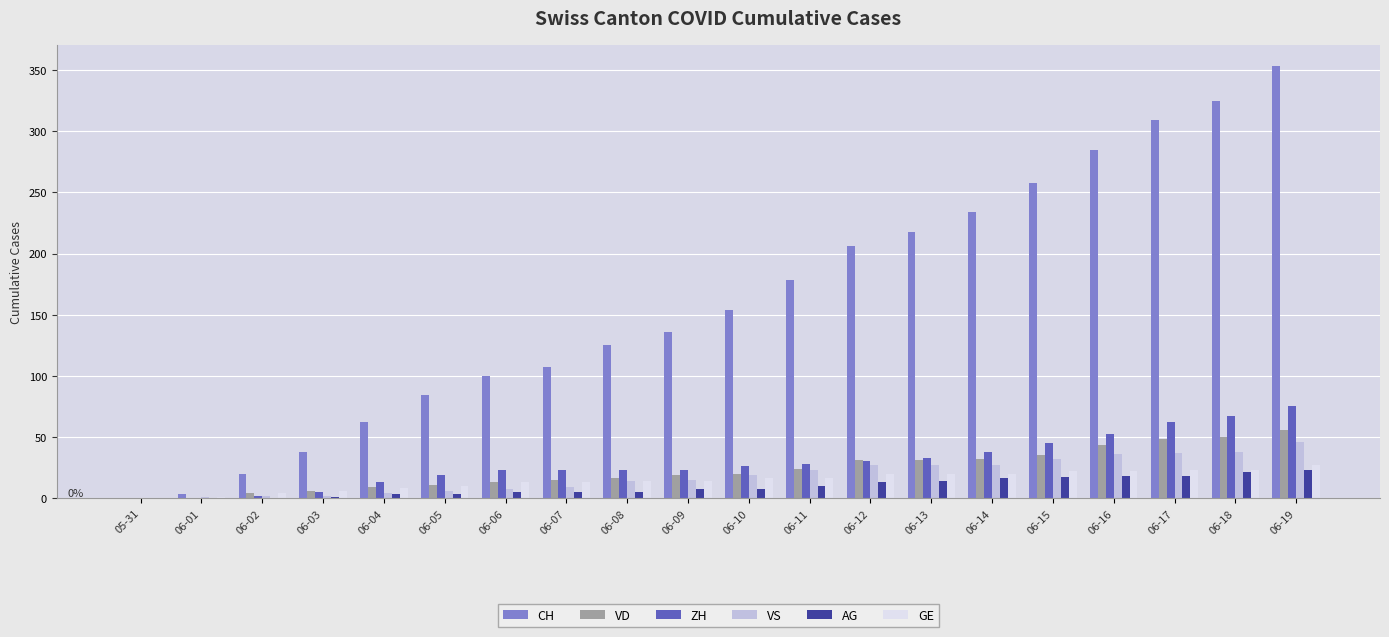

What is the highest value of the ZH series?

75